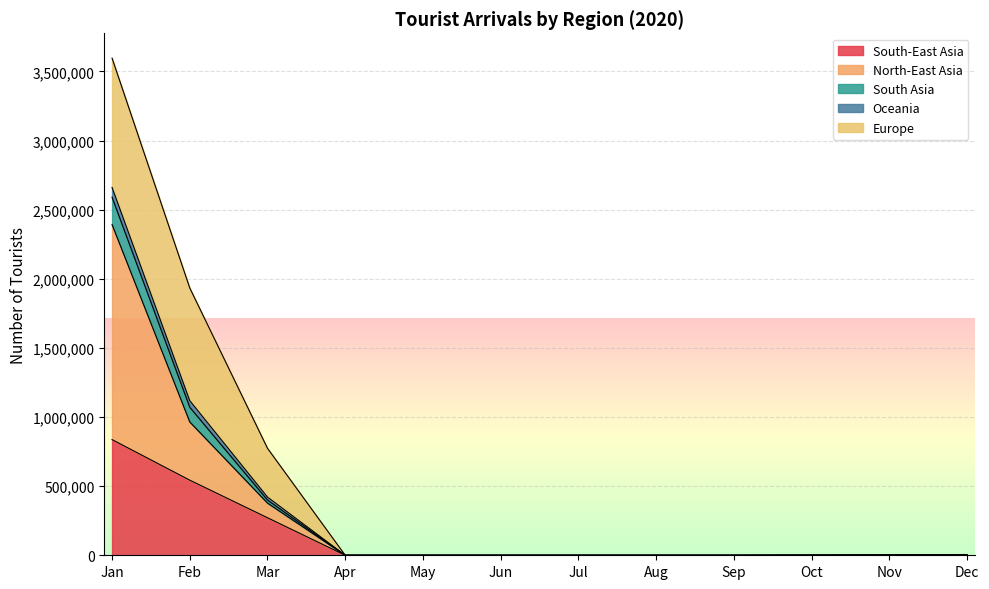

At which label does South-East Asia reach its peak?

Jan